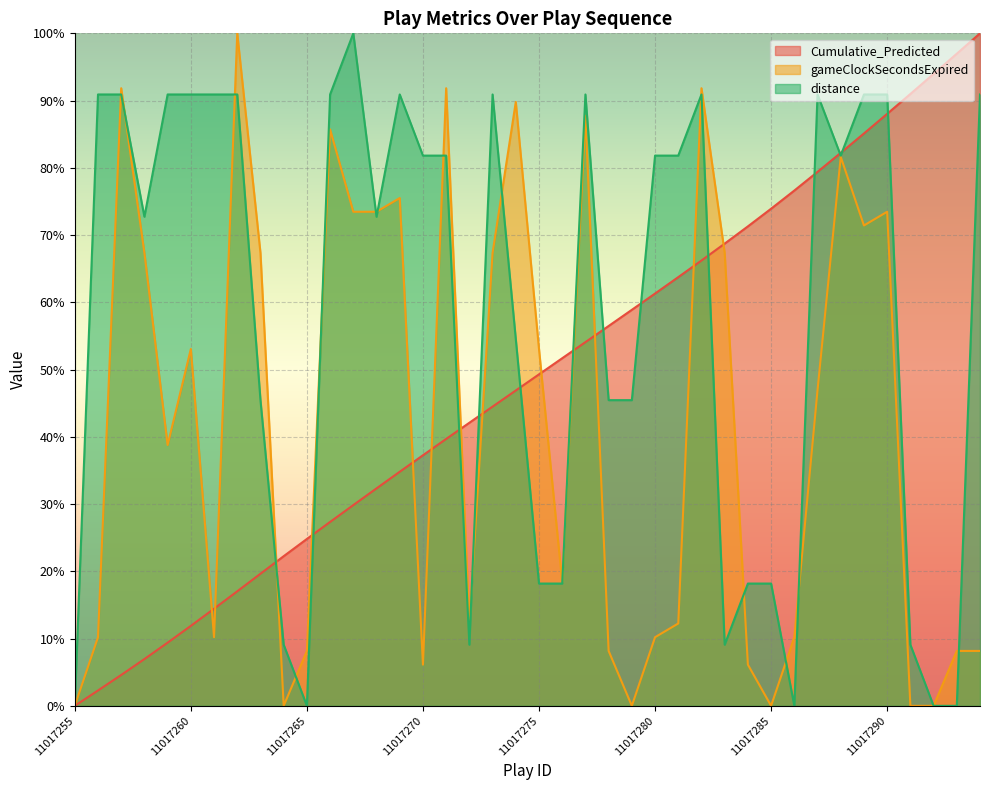

Does the chart display data point markers on the line(s)?

No